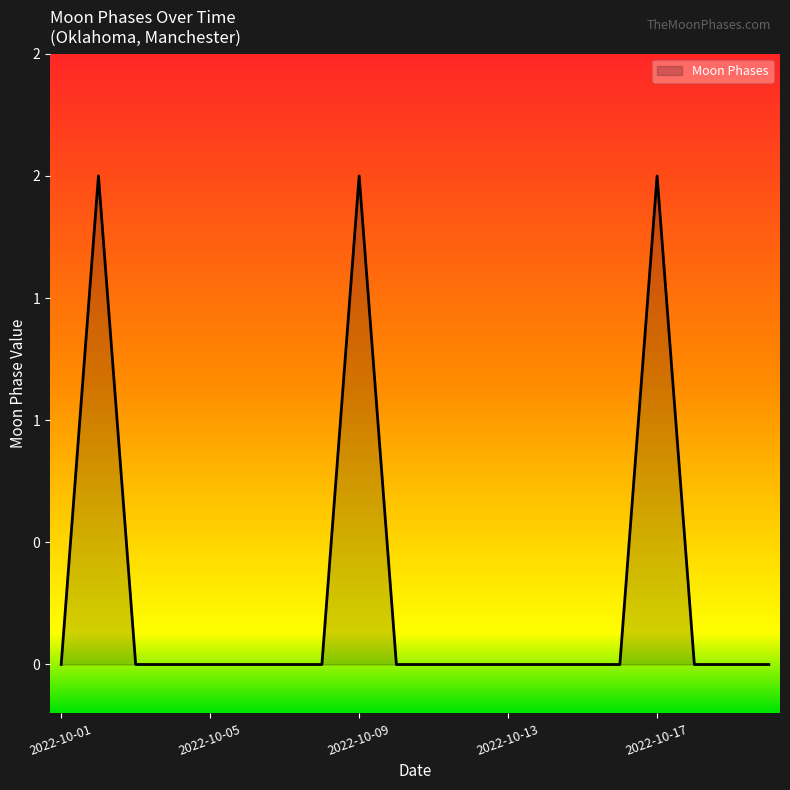

Does the chart display data point markers on the line(s)?

No